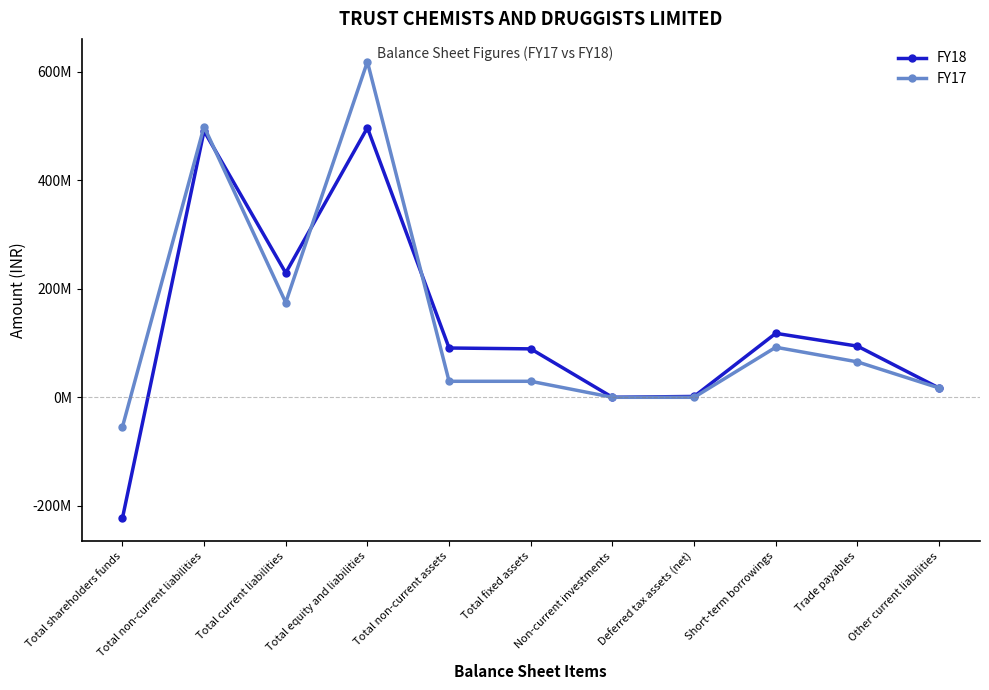

What is the difference between the second highest and second lowest values in the FY17 series?

498984563